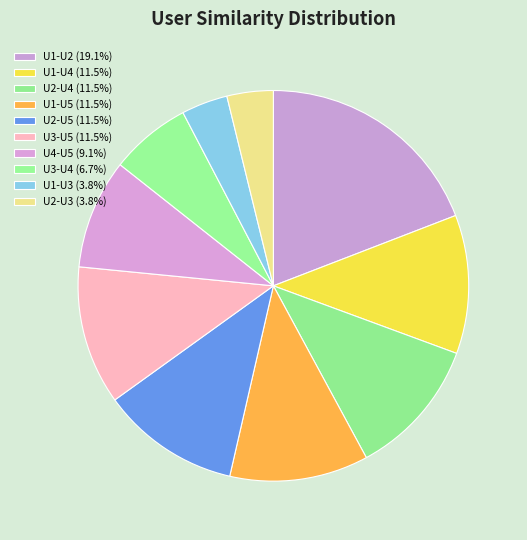

To the nearest percent, what percentage of the pie is U1-U2?

19%